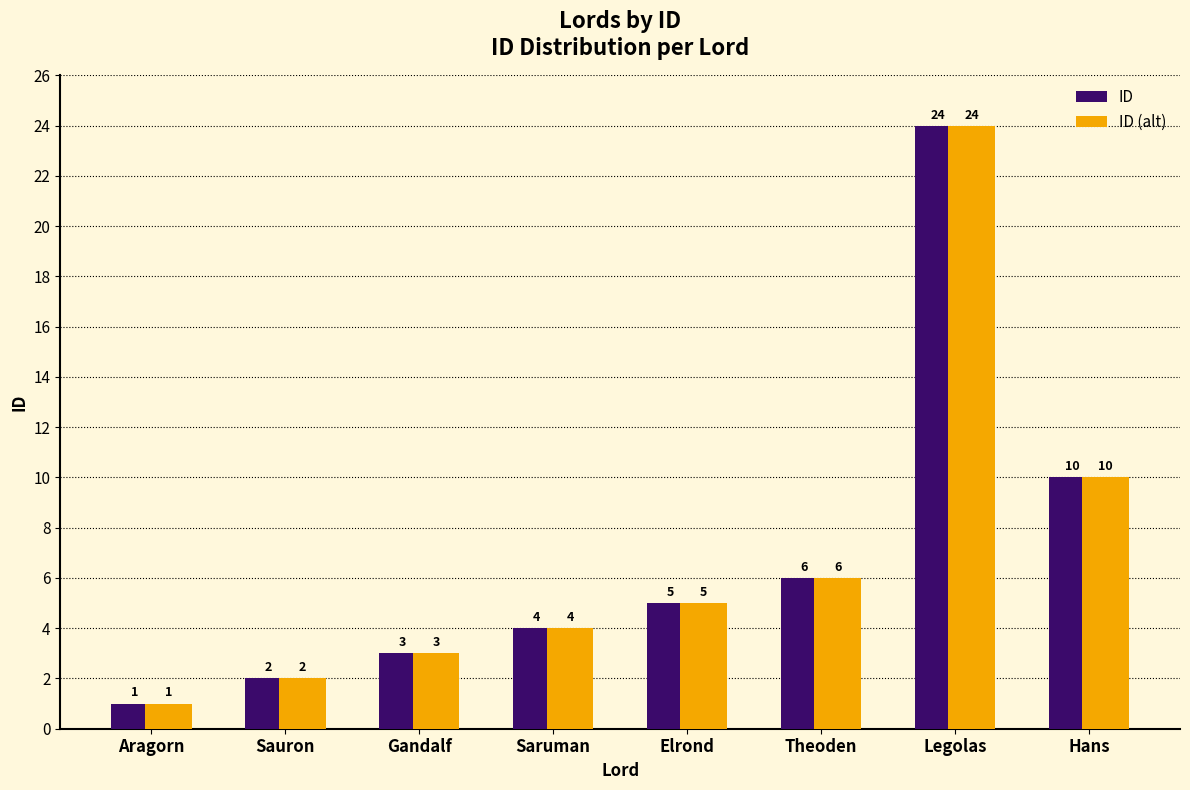

Reading left to right, extract all data points from this chart.

ID: Aragorn=1	Sauron=2	Gandalf=3	Saruman=4	Elrond=5	Theoden=6	Legolas=24	Hans=10
ID (alt): Aragorn=1	Sauron=2	Gandalf=3	Saruman=4	Elrond=5	Theoden=6	Legolas=24	Hans=10